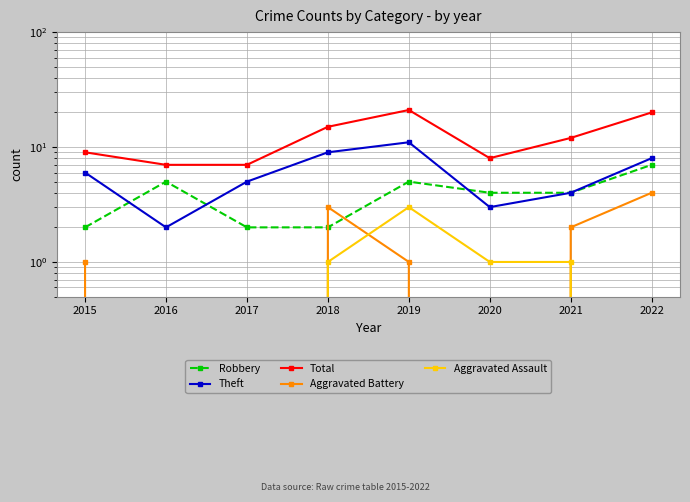

What is the value of the Total point at the 5th from the left?

21